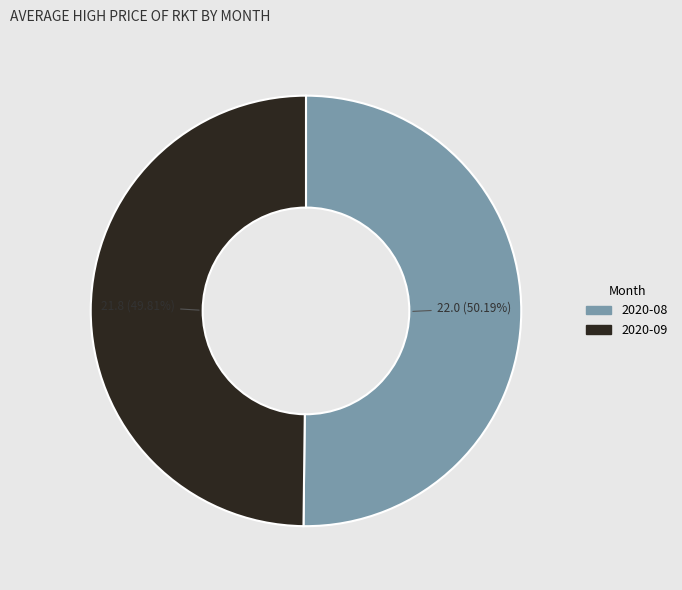

Is there a majority slice in this chart?

Yes